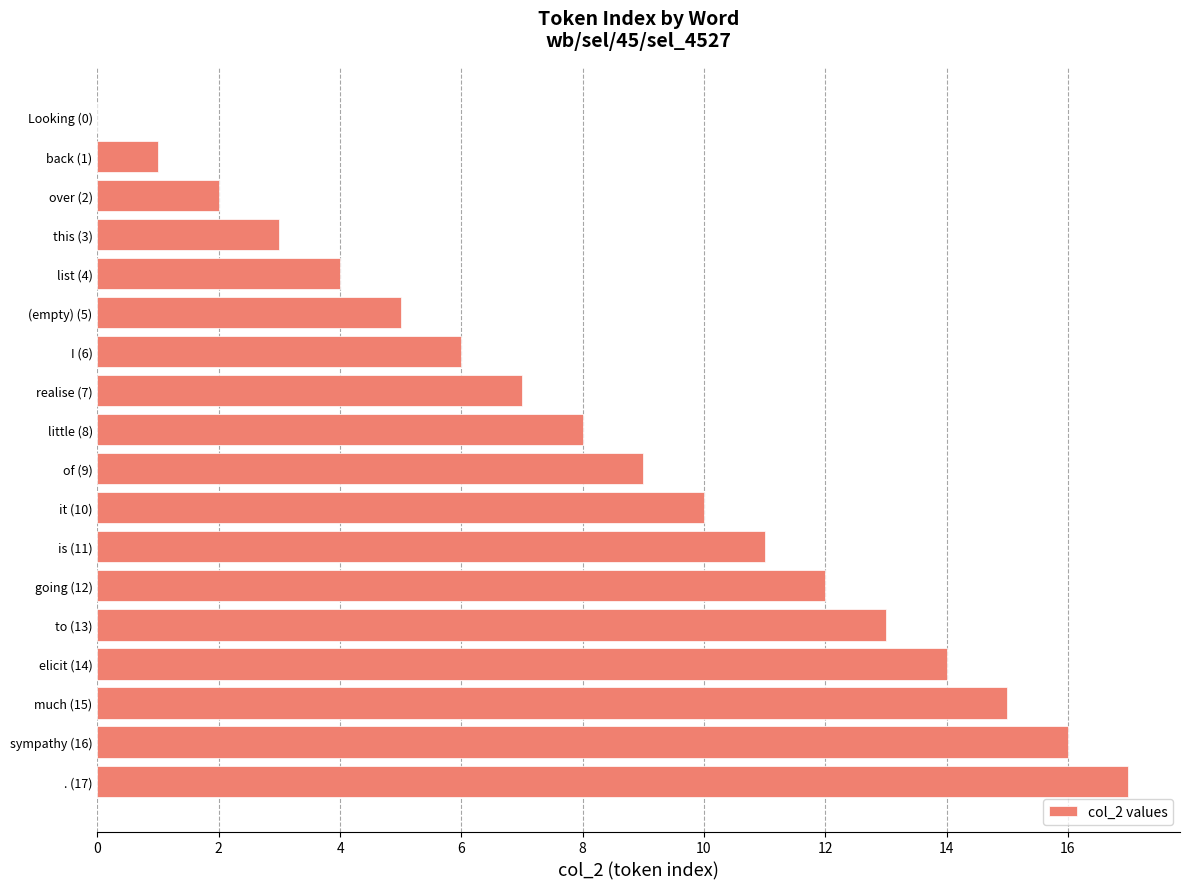

What is the change in value from Looking (0) to this (3)?

+3